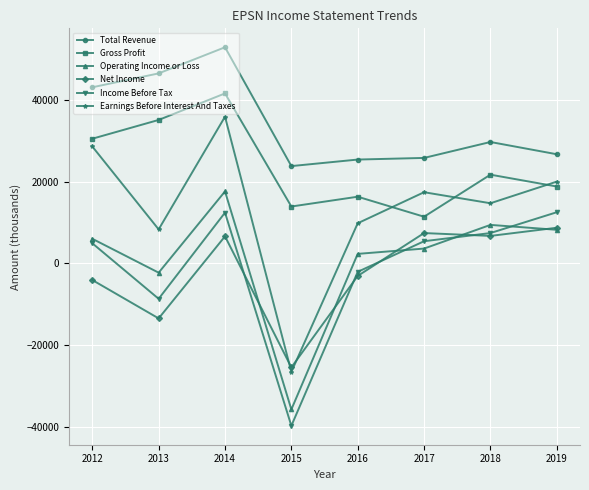

What is the sum of the Operating Income or Loss values at 2019 and 2015?

-27600